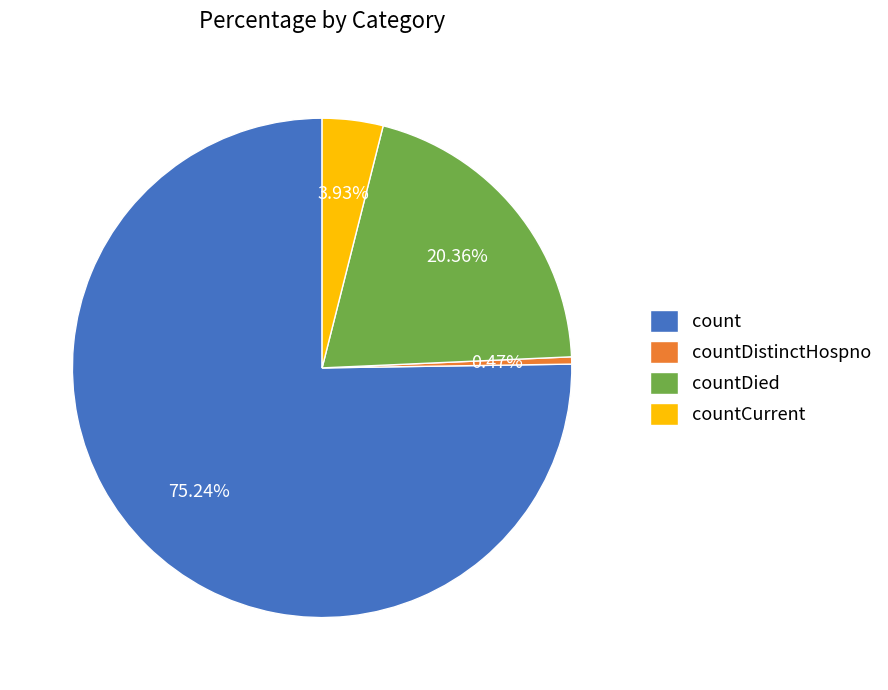

Is there a majority slice in this chart?

Yes